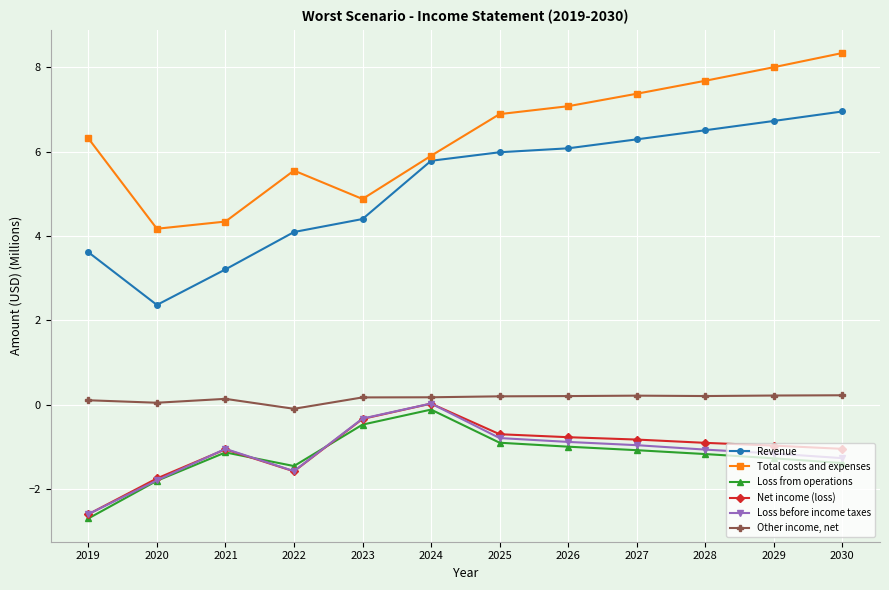

How many values in Net income (loss) are below zero?

11